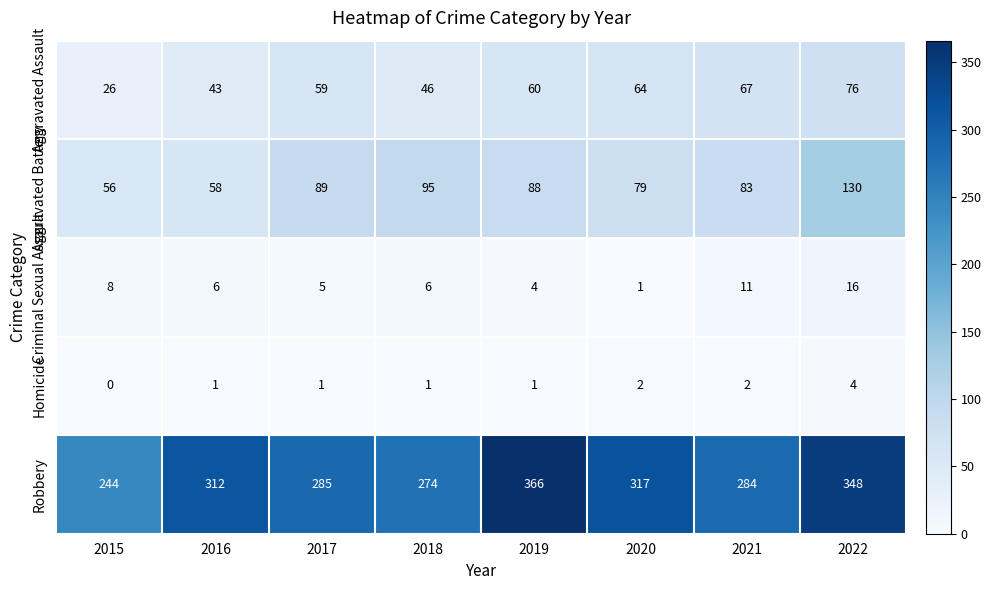

What is the maximum value for Homicide?

4